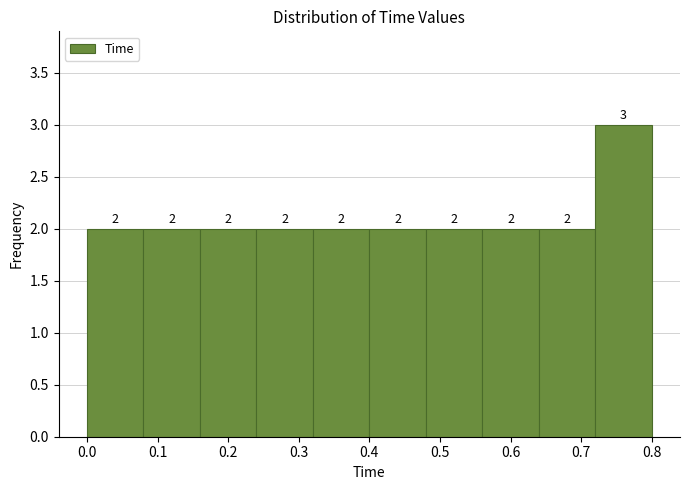

Reading left to right, list every bar in this chart as the range it spans on the x-axis followed by its height.

0.00 to 0.08: 2
0.08 to 0.16: 2
0.16 to 0.24: 2
0.24 to 0.32: 2
0.32 to 0.40: 2
0.40 to 0.48: 2
0.48 to 0.56: 2
0.56 to 0.64: 2
0.64 to 0.72: 2
0.72 to 0.80: 3